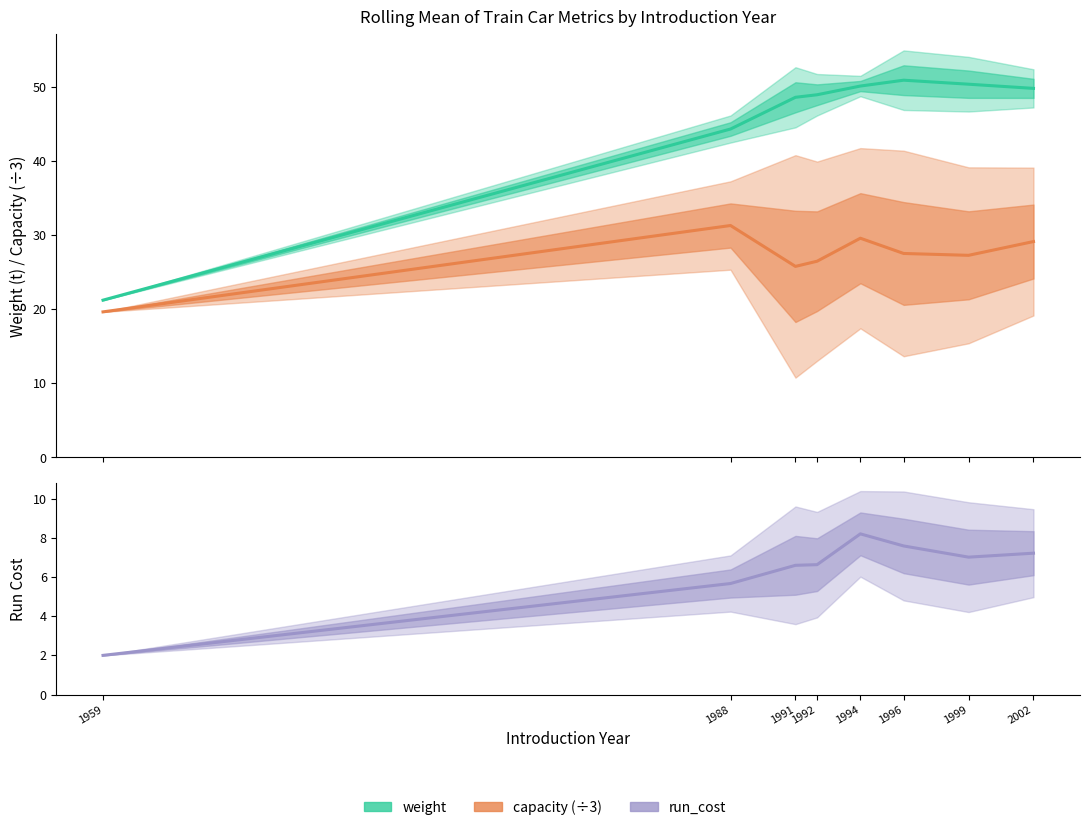

What are all the series names shown in the legend?

weight, capacity (÷3), run_cost